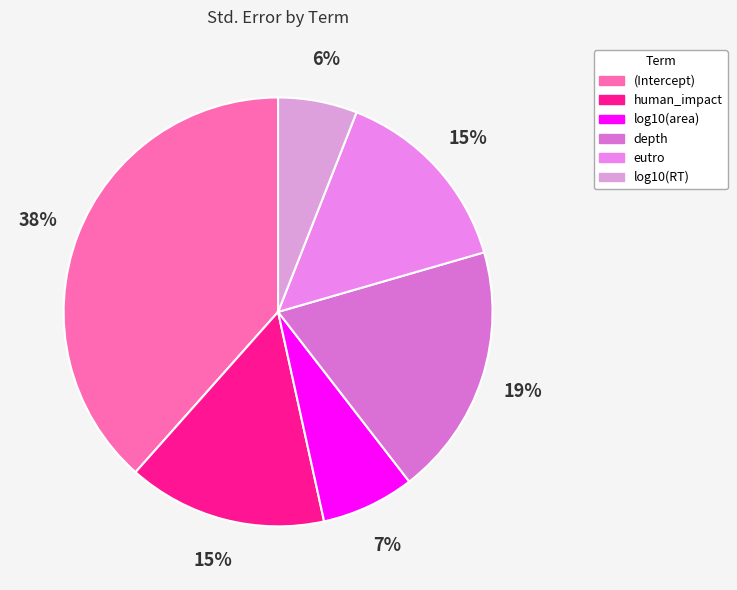

How much of the chart is everything except log10(area)?

93.0%